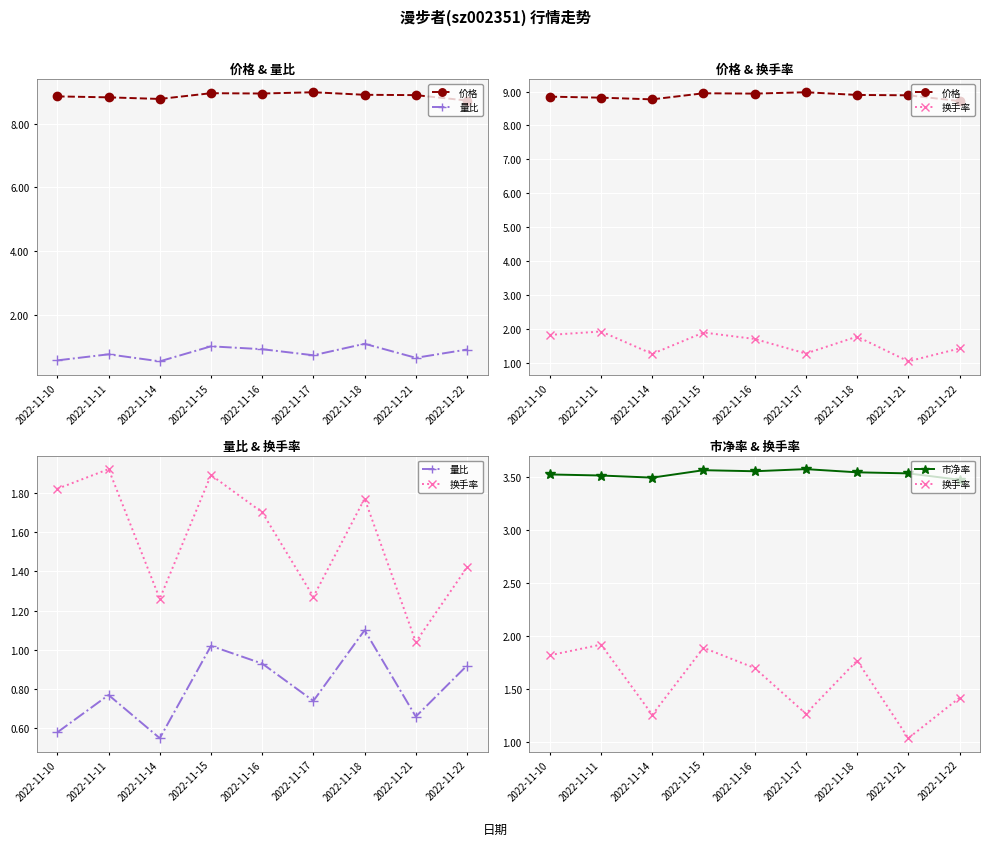

What is the value of the 价格 point at the 2nd from the left?

8.8